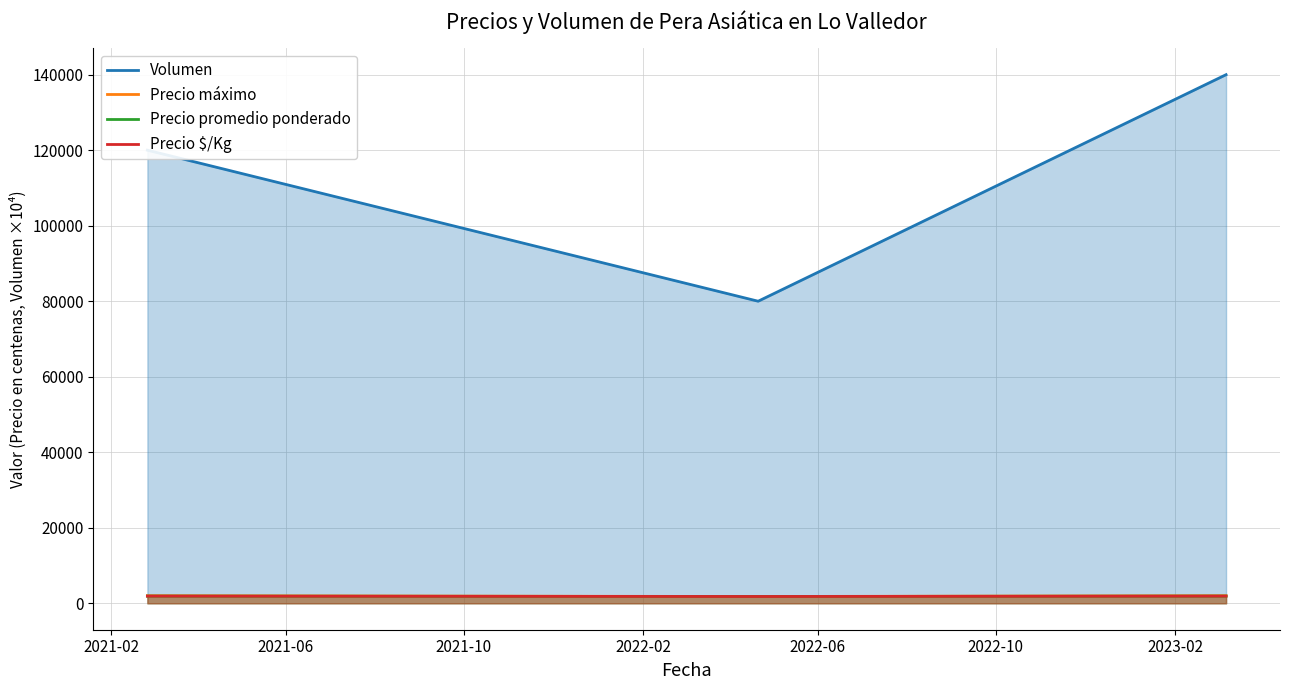

How many Precio $/Kg values are between 1800 and 1900?

3